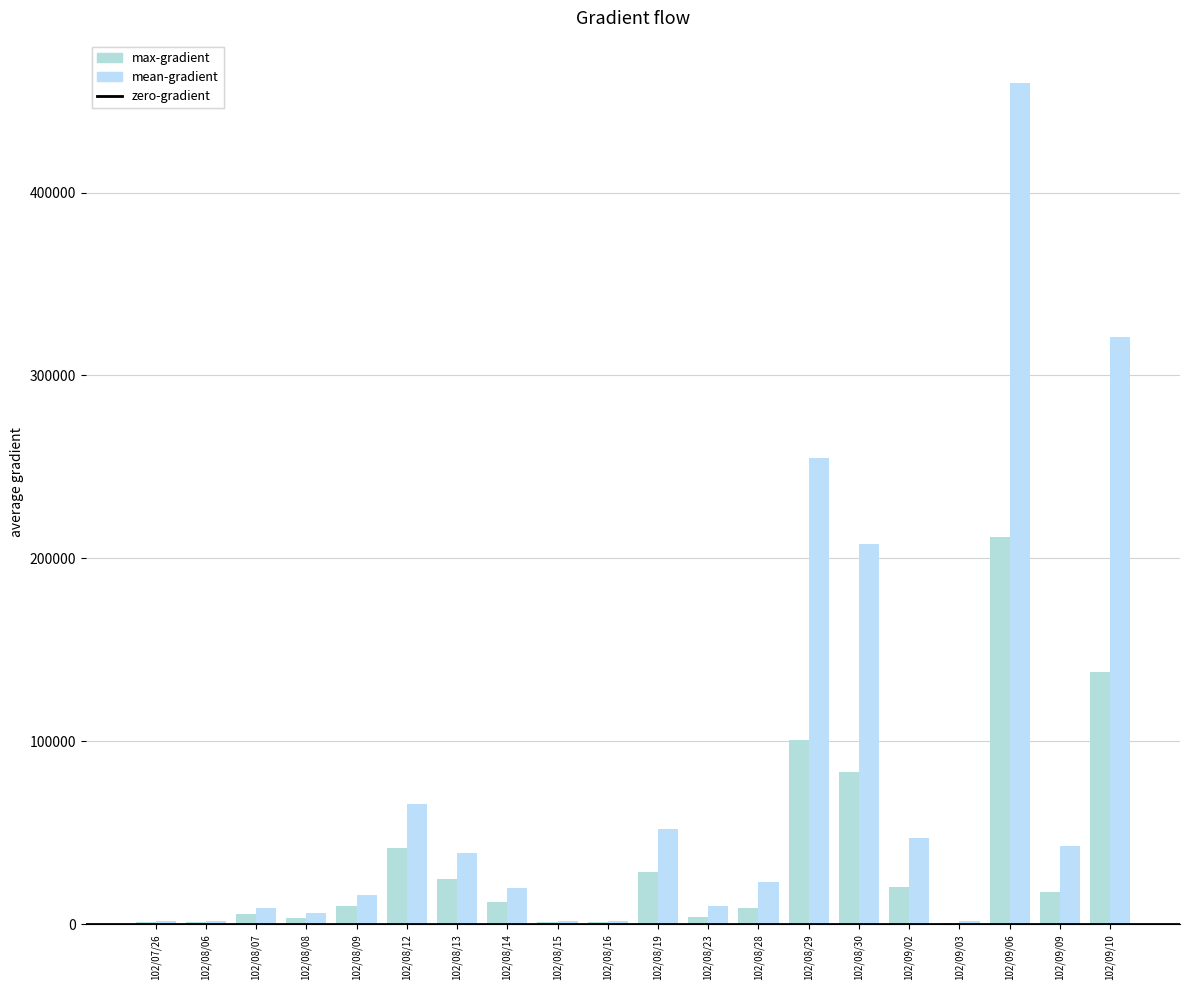

Reading left to right, what are all the values shown in this chart?

col_2 (Amount): 1560	1200	5500	3720	10060	41730	24570	12000	1160	1140	28640	4300	9200	100600	83210	20500	850	211600	17730	138010
col_1 (Volume): 2000	2000	9000	6000	16000	66000	39000	20000	2000	2000	52000	10000	23000	255000	208000	47000	2000	460000	43000	321000